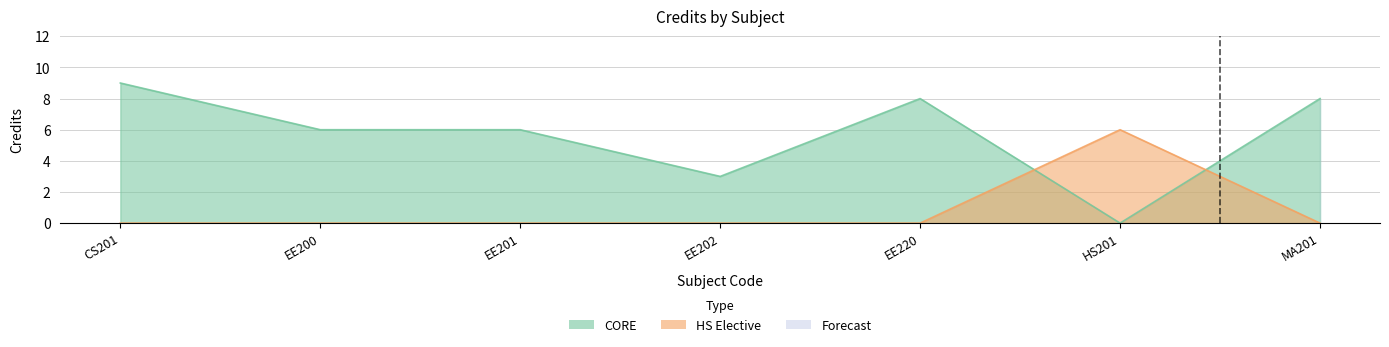

True or false: the data shows 3 at EE202.

True